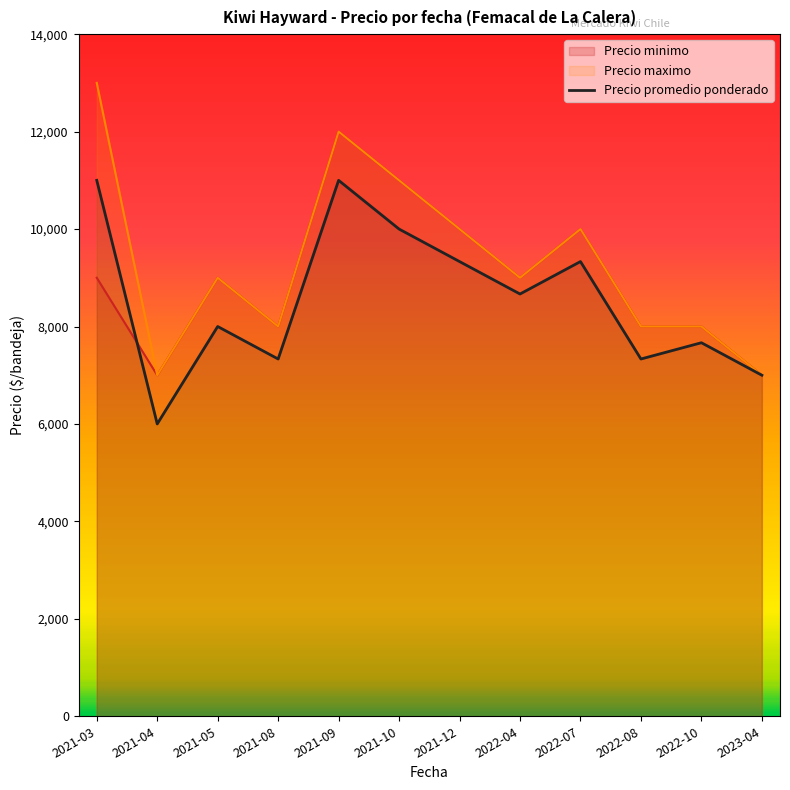

Reading left to right, extract all data points from this chart.

11000	6000	8000	7333	11000	10000	9333	8667	9333	7333	7667	7000